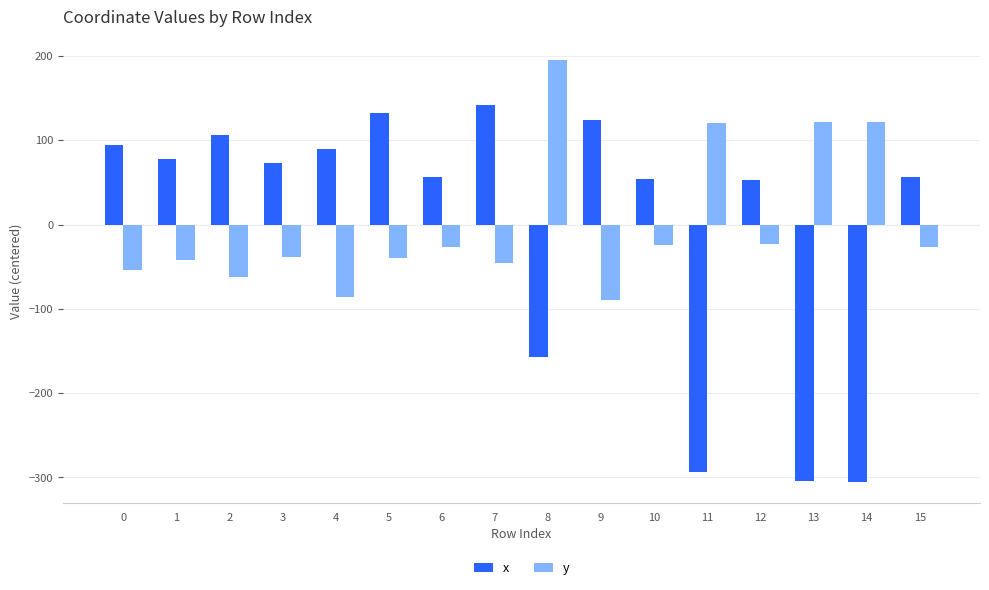

Count the number of categories in the chart.

16